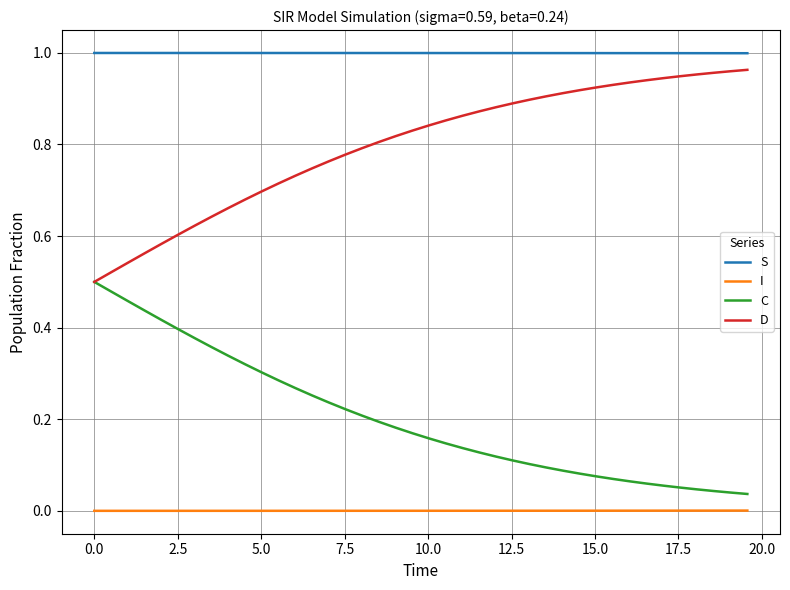

Rank the series by their average value, from highest to lowest.

S, D, C, I